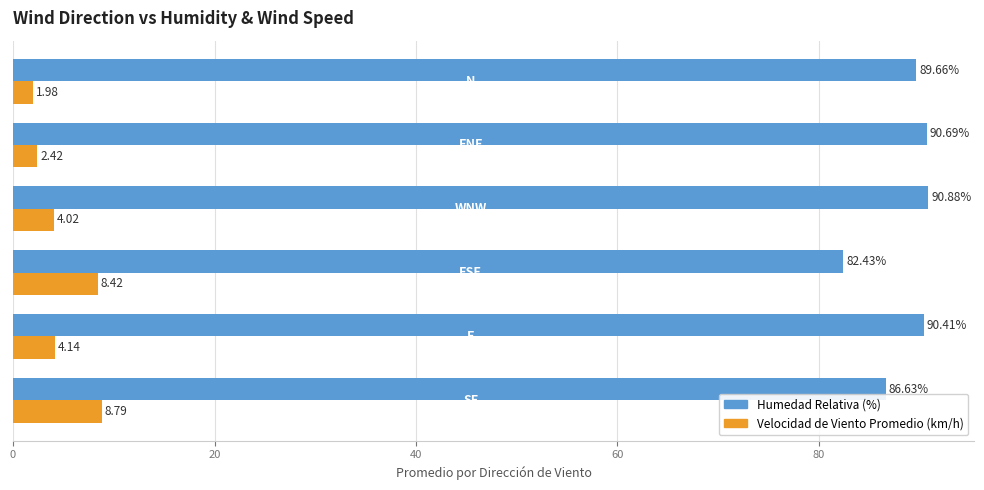

Which series has the largest range (max minus min)?

Humedad Relativa (%)